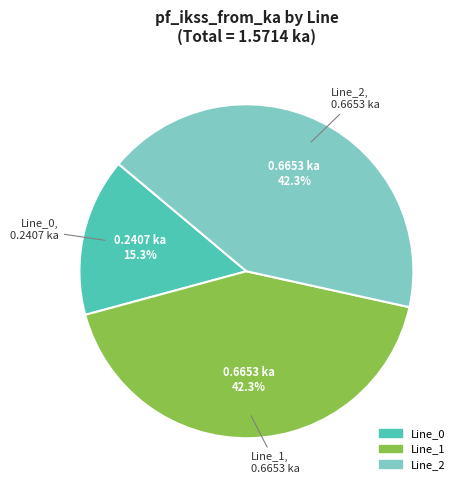

Which has a higher value, Line_1 or Line_0?

Line_1